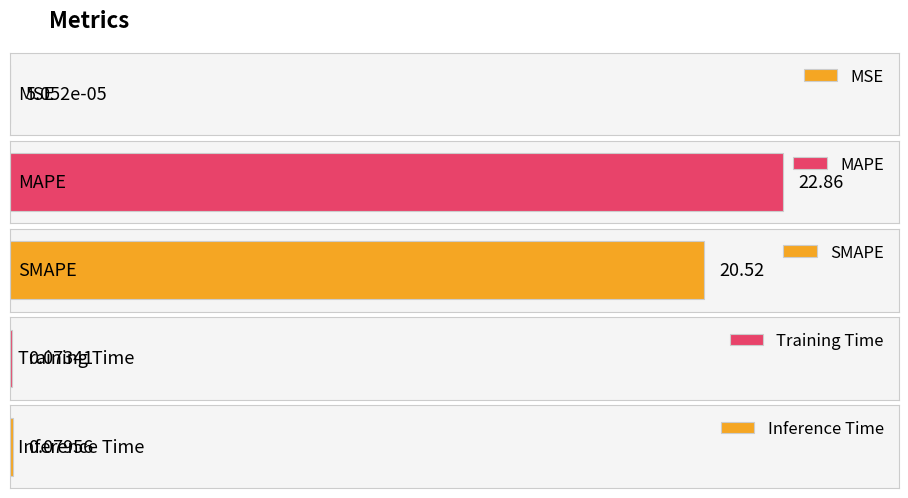

Does the chart contain stacked bars?

No